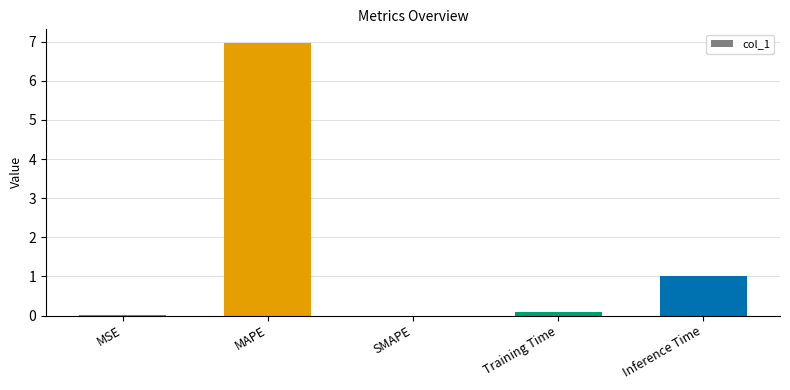

The chart shows a value of 0.0 at MSE. True or false?

True